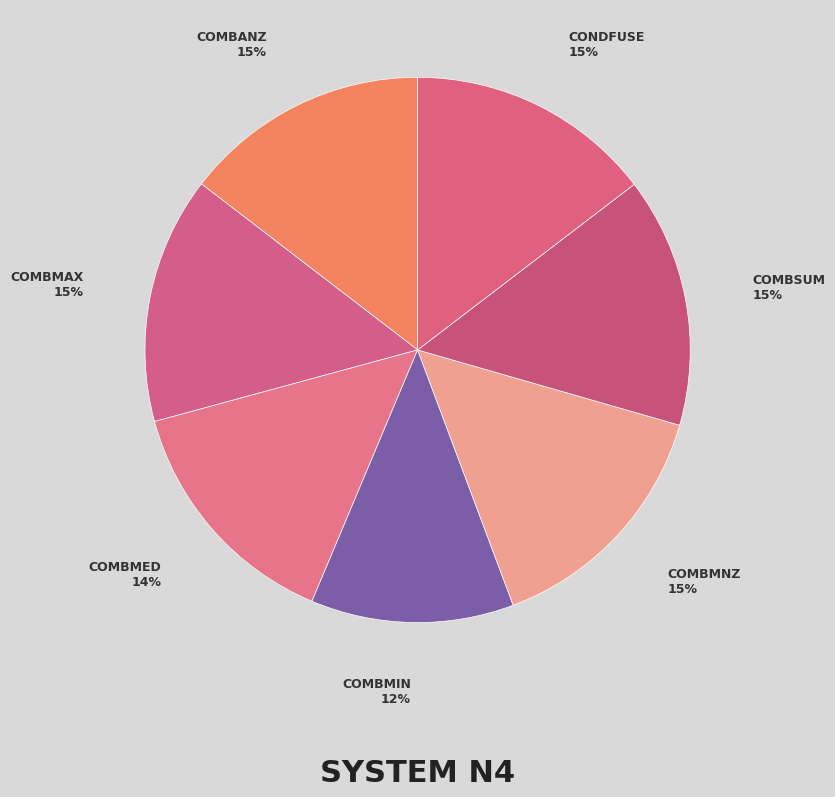

How many segments does this pie chart have?

7